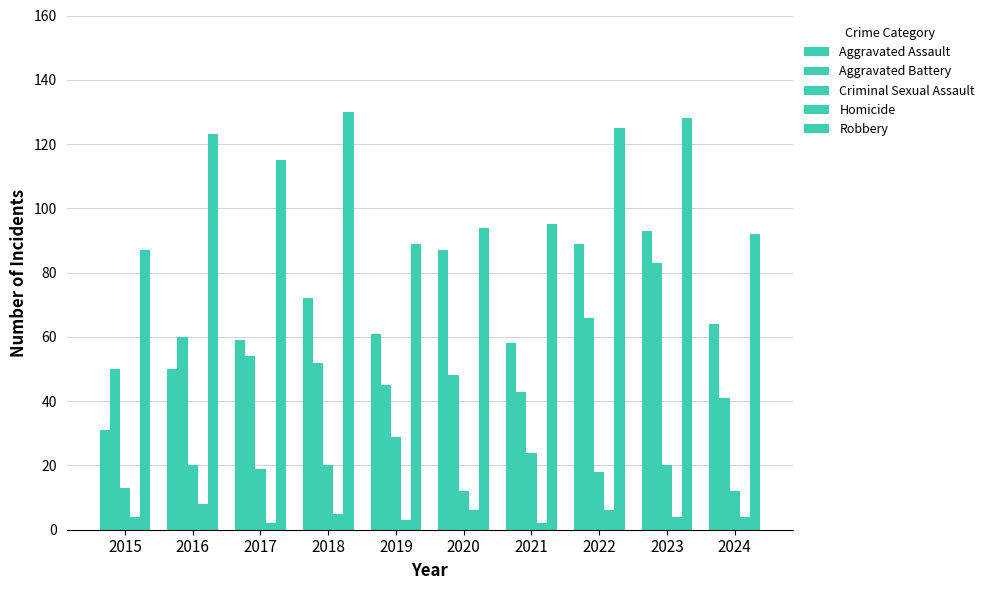

What is the sum of all Aggravated Assault values?

664